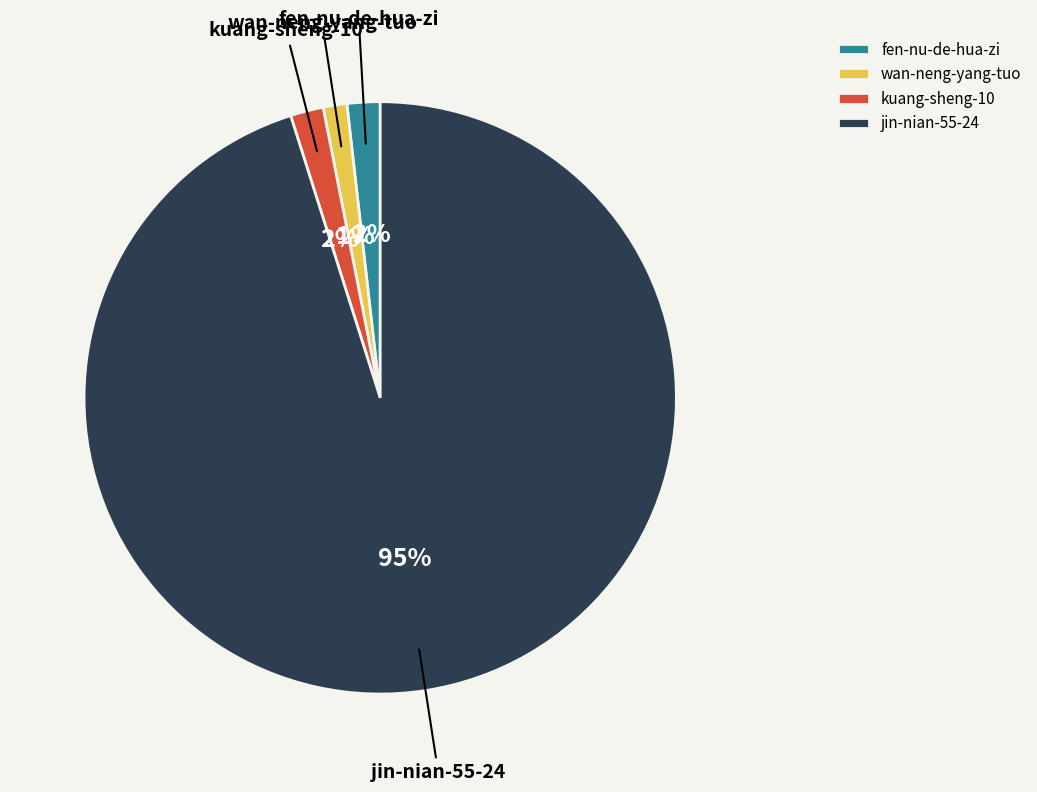

What is the smallest slice in the pie chart?

wan-neng-yang-tuo